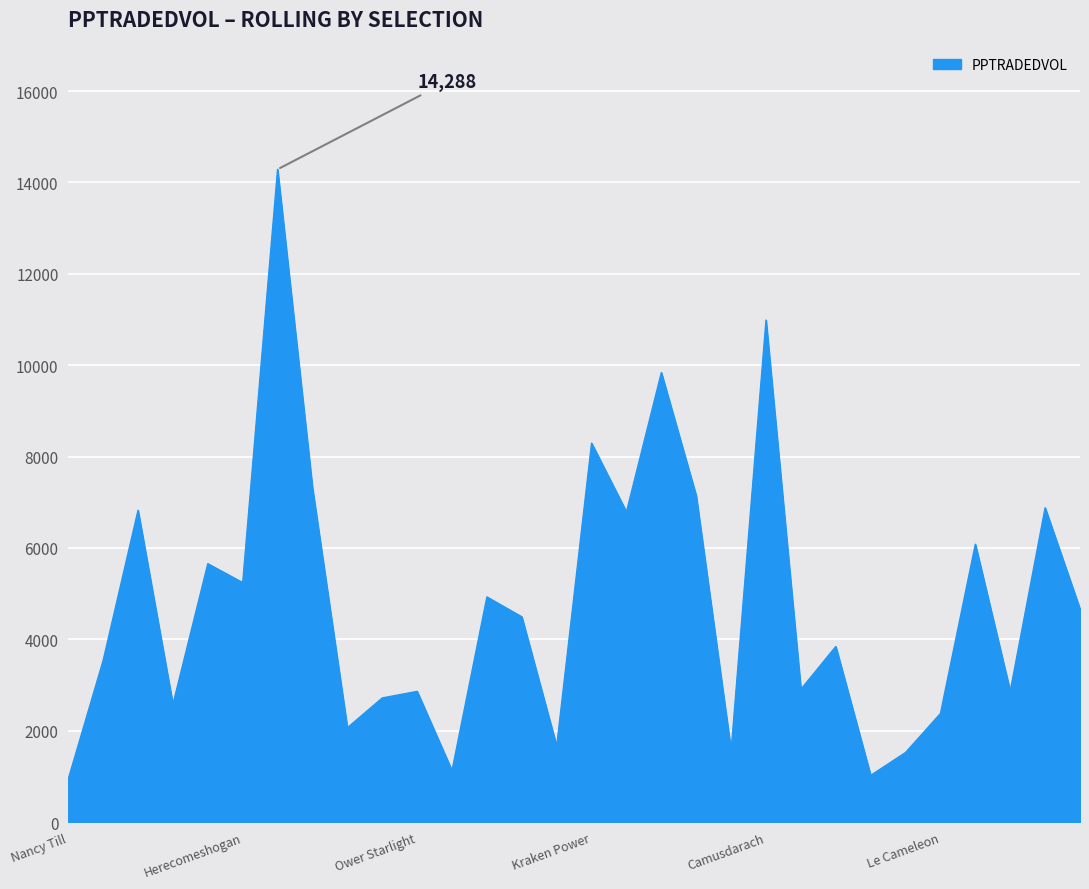

What is the minimum value shown in the chart?

939.9